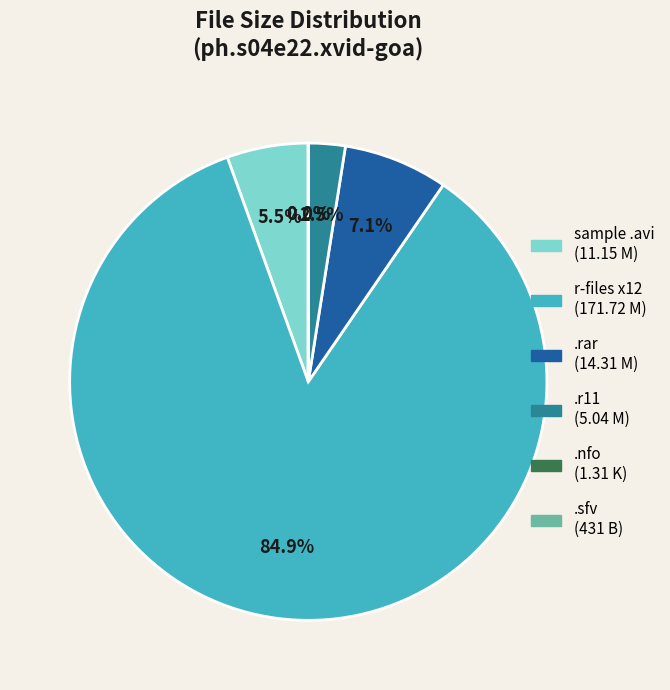

Is there a majority slice in this chart?

Yes